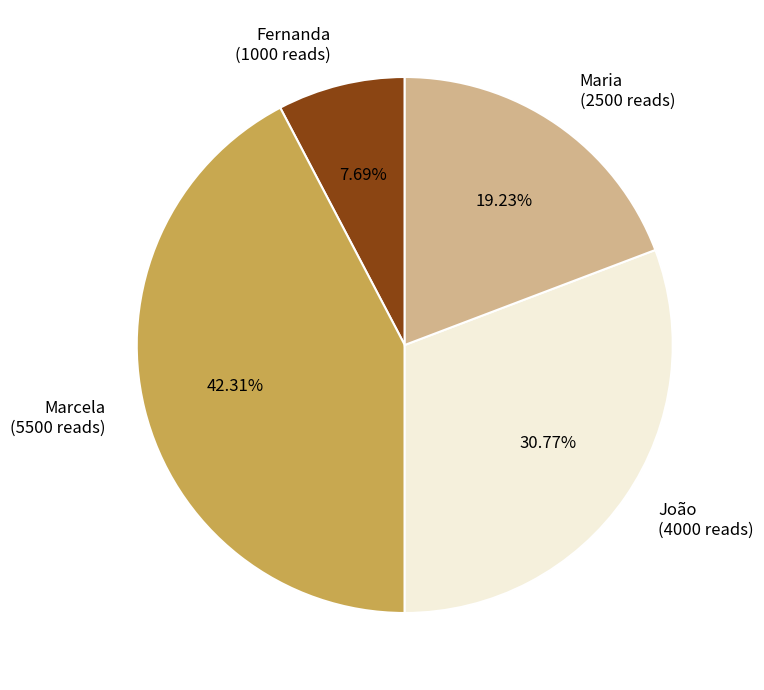

What is the largest slice in the pie chart?

Marcela